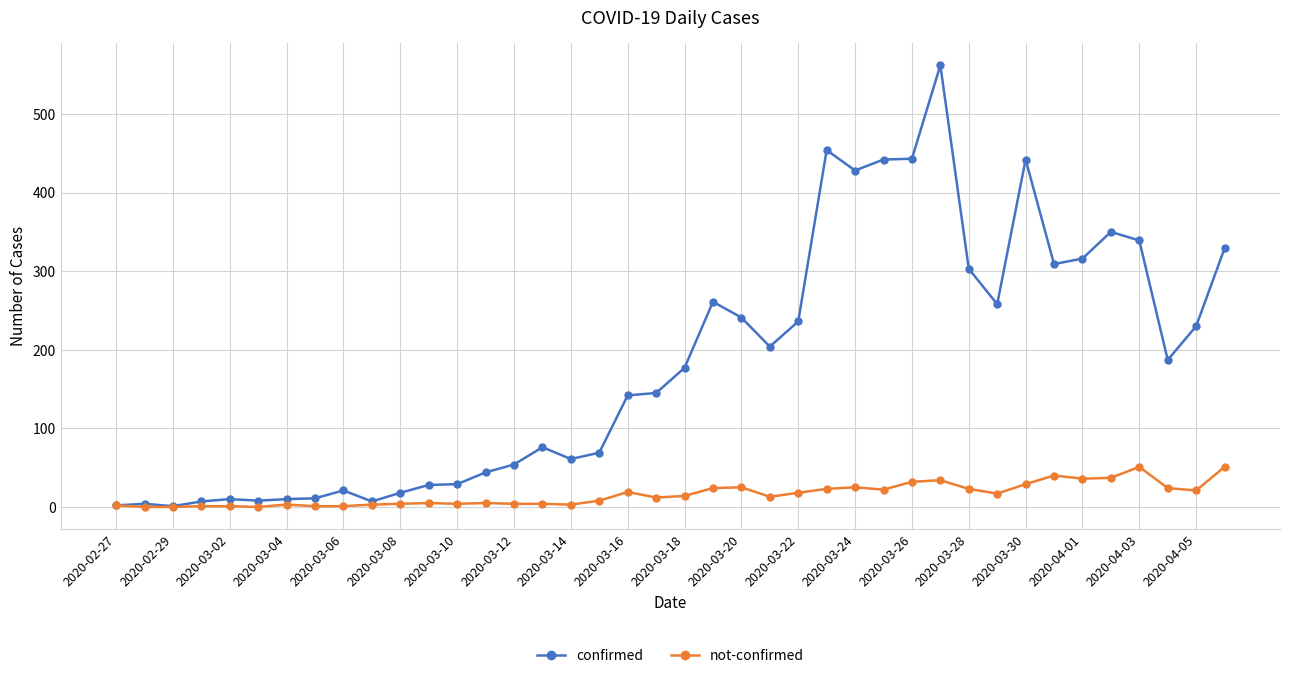

How many lines are shown in the chart?

2